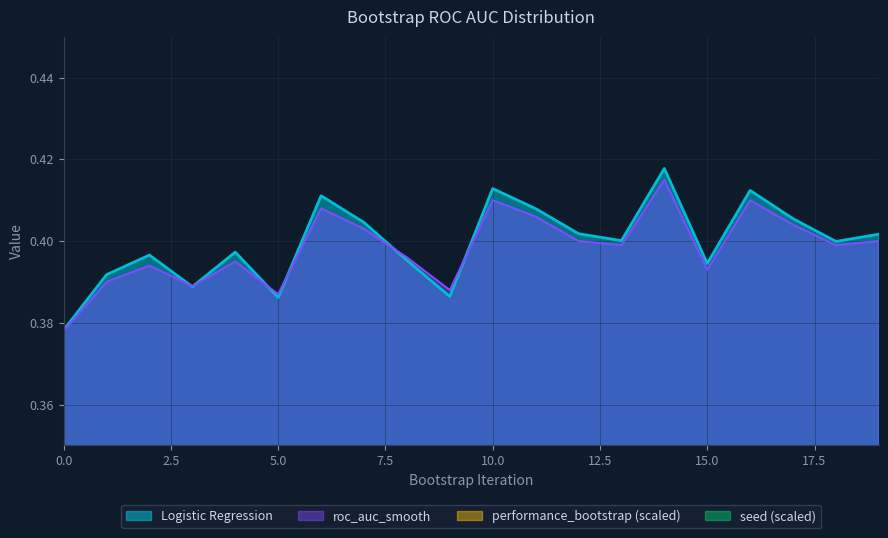

Which series changed the most between 2 and 19?

performance_bootstrap